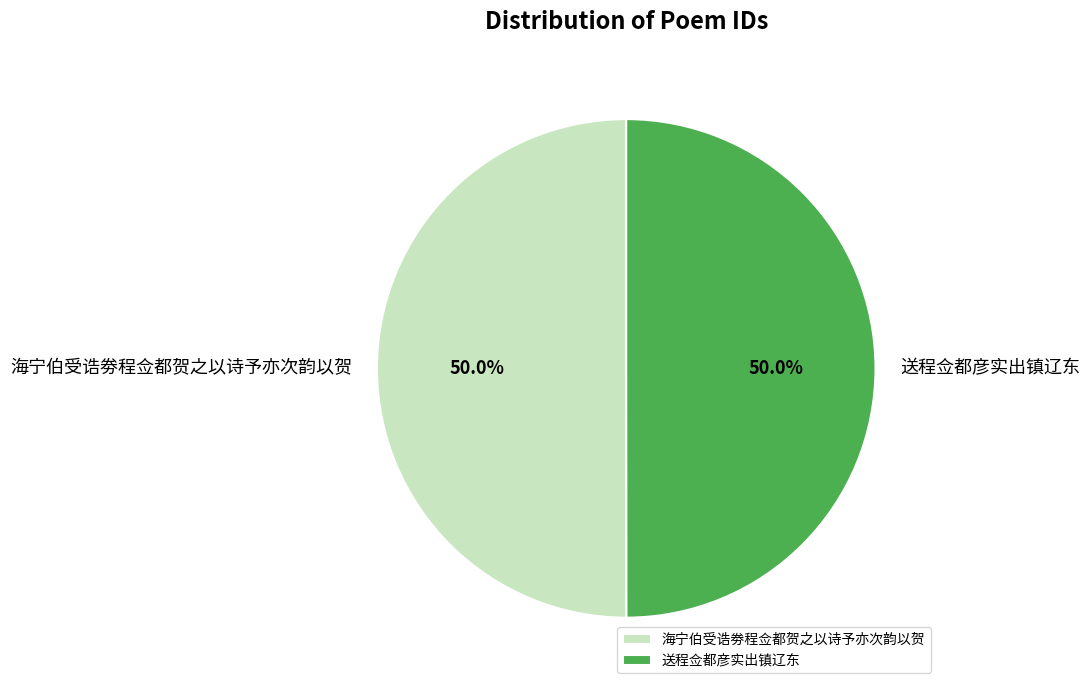

How many segments does this pie chart have?

2